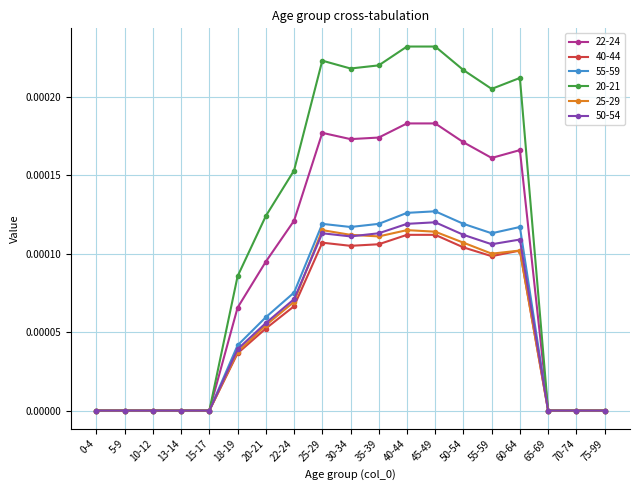

What is the label of the 13th point from the left?

45-49